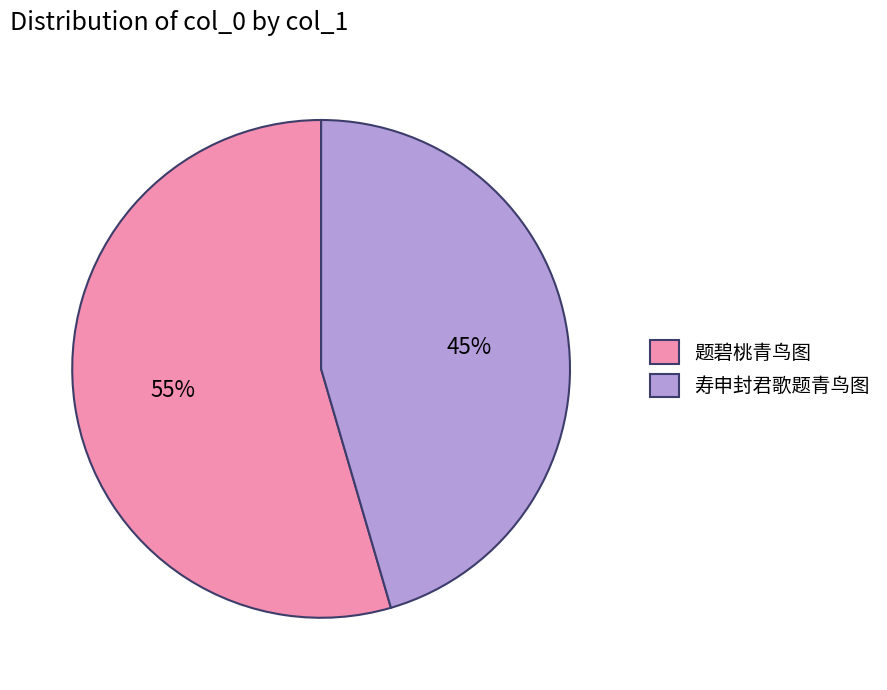

What is the largest slice in the pie chart?

题碧桃青鸟图